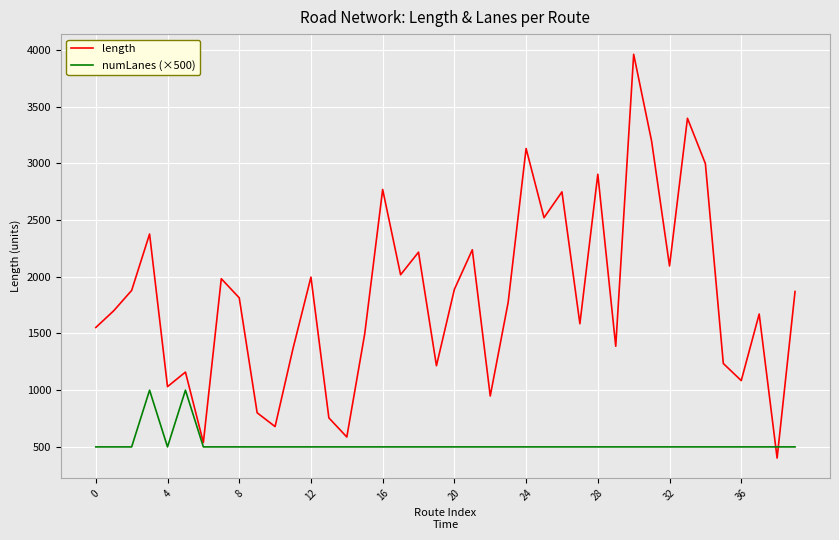

Which series has the largest total across all categories?

length